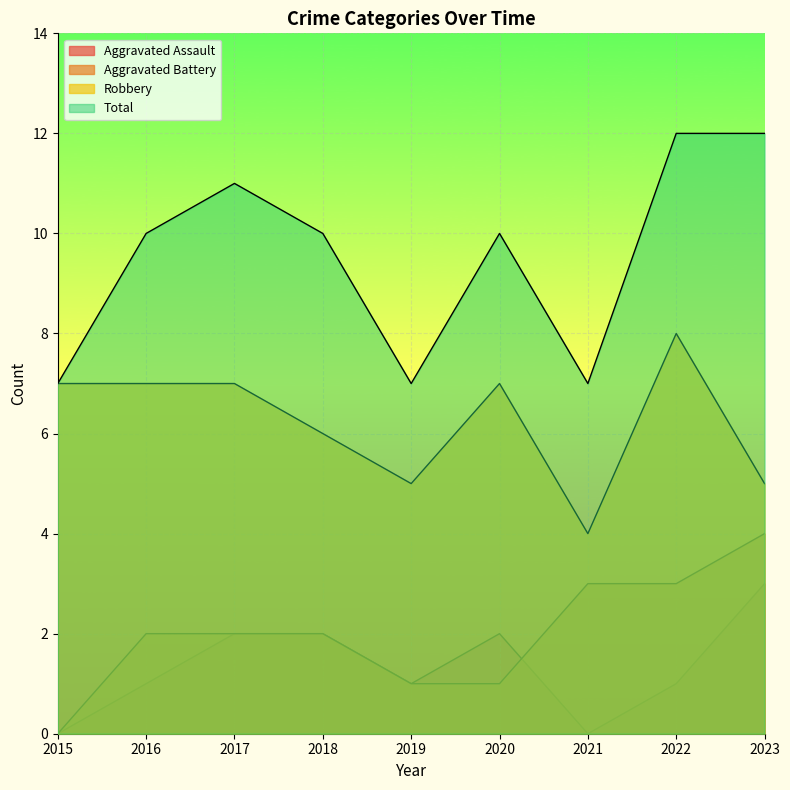

Reading left to right, extract all data points from this chart.

Aggravated Assault: 0	1	2	2	1	2	0	1	3
Aggravated Battery: 0	2	2	2	1	1	3	3	4
Robbery: 7	7	7	6	5	7	4	8	5
Total: 7	10	11	10	7	10	7	12	12